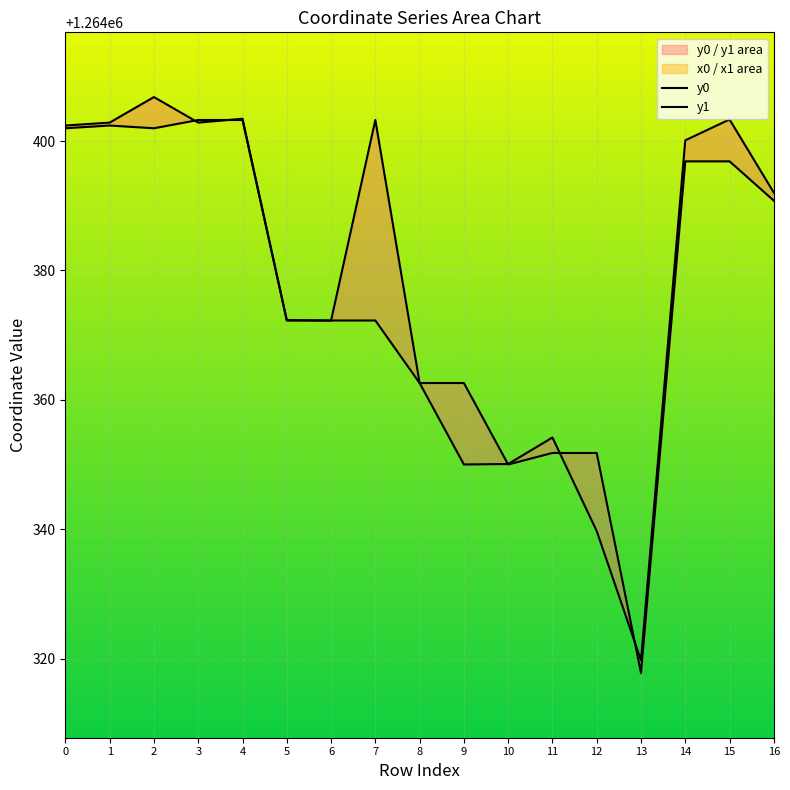

At how many categories does at least one series exceed 1264334?

16